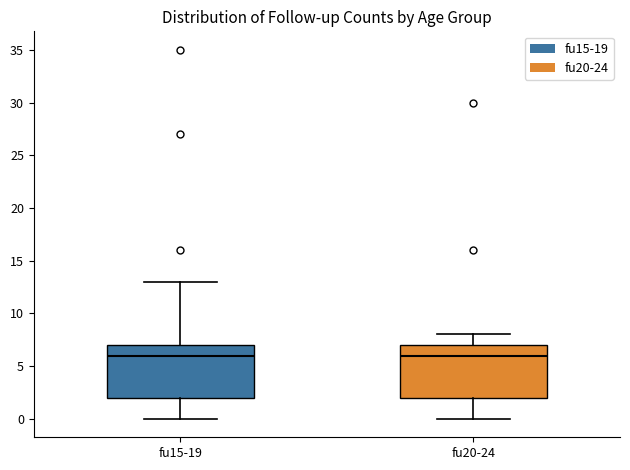

Reading left to right, read every box against the y-axis: the position of its median line, the range the box covers, and the ends of its whiskers. The values are not printed on the chart, so give them approximately, as read against the axis.

fu15-19: median 6, box 2 to 7, whiskers 0 to 13
fu20-24: median 6, box 2 to 7, whiskers 0 to 8